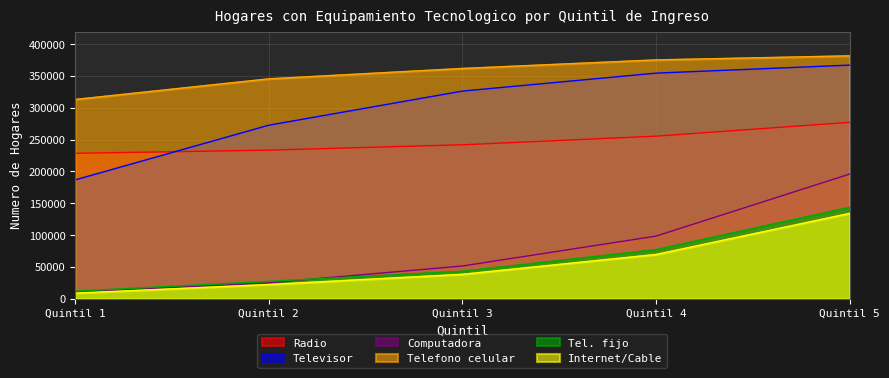

At Quintil 3, list the series in order from smallest to largest.

Internet/Cable, Tel. fijo, Computadora, Radio, Televisor, Telefono celular